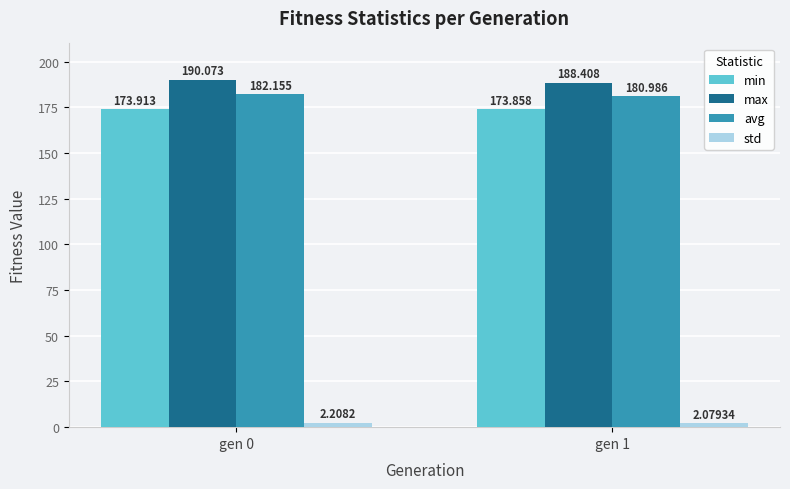

What is the total value across all series at gen 1?

545.3